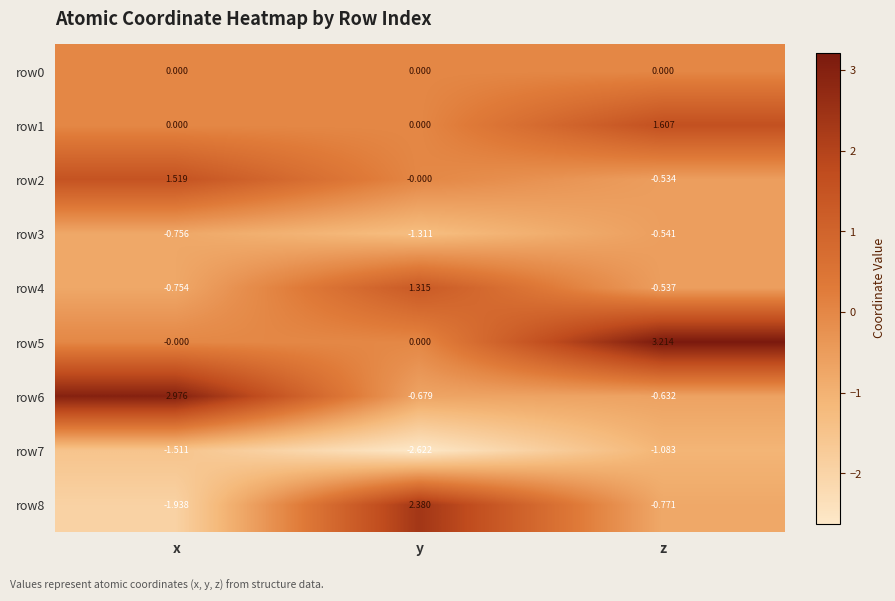

Which category has the lowest value across all series?

y